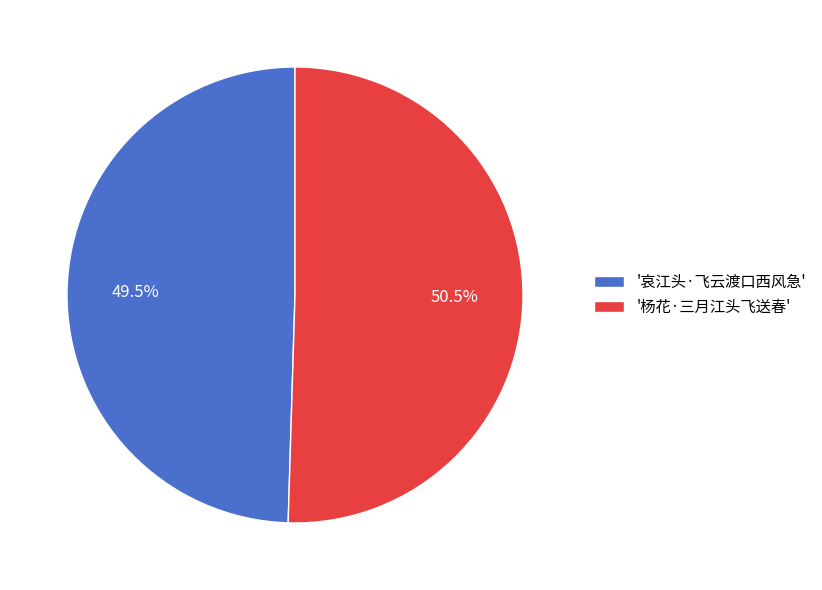

To the nearest percent, what is the average slice percentage?

50%